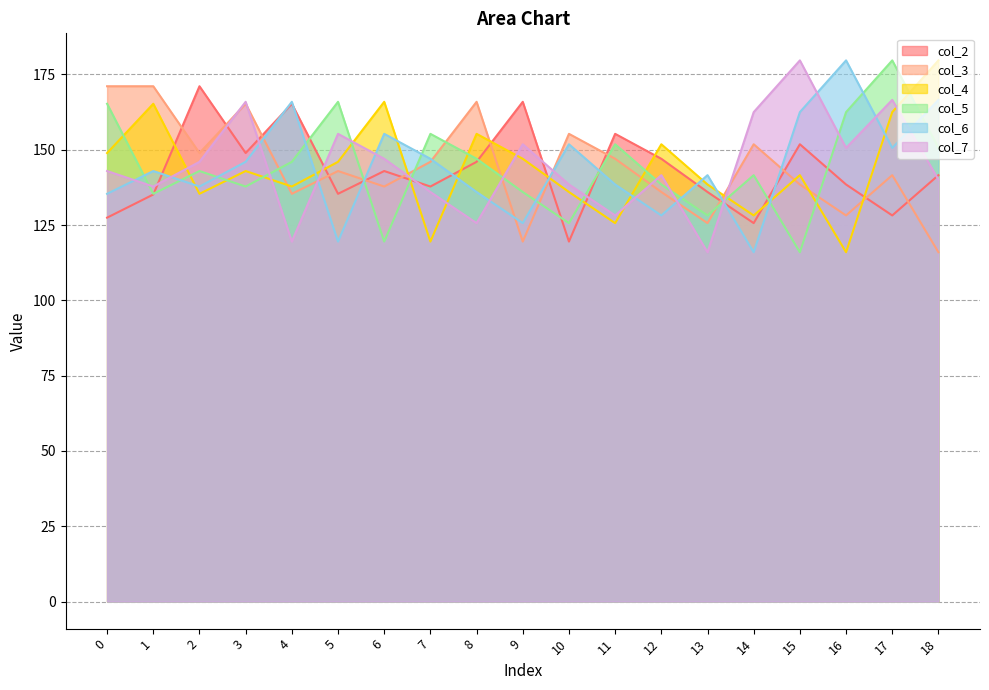

The col_3 series shows 148.9 at 2. True or false?

True